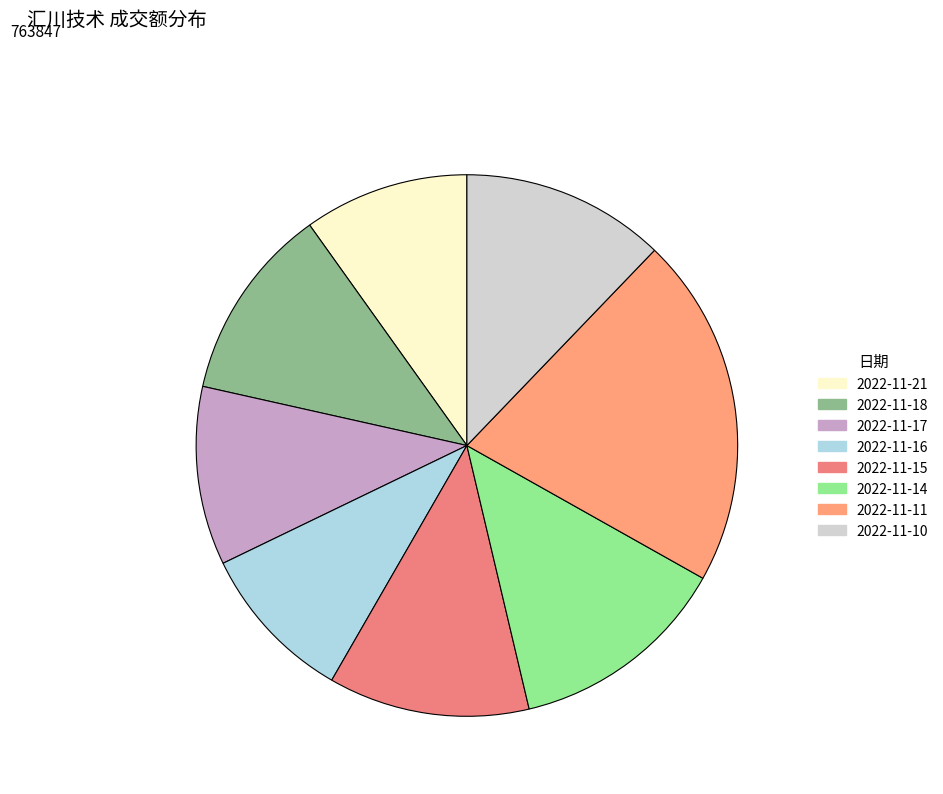

Is the sum of 2022-11-16 and 2022-11-10 greater than half?

No